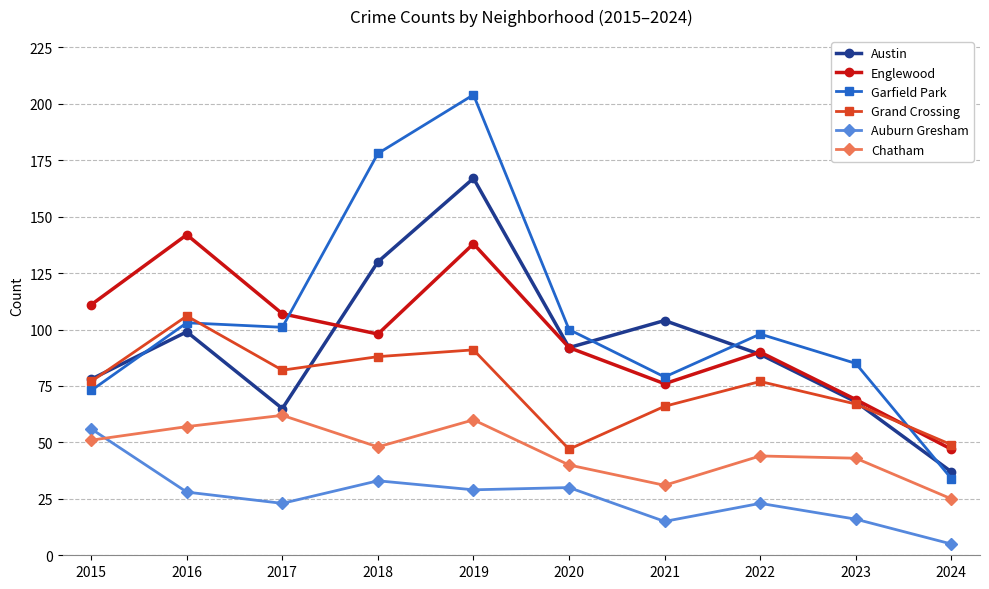

How many interior local valleys does the Garfield Park series have?

2